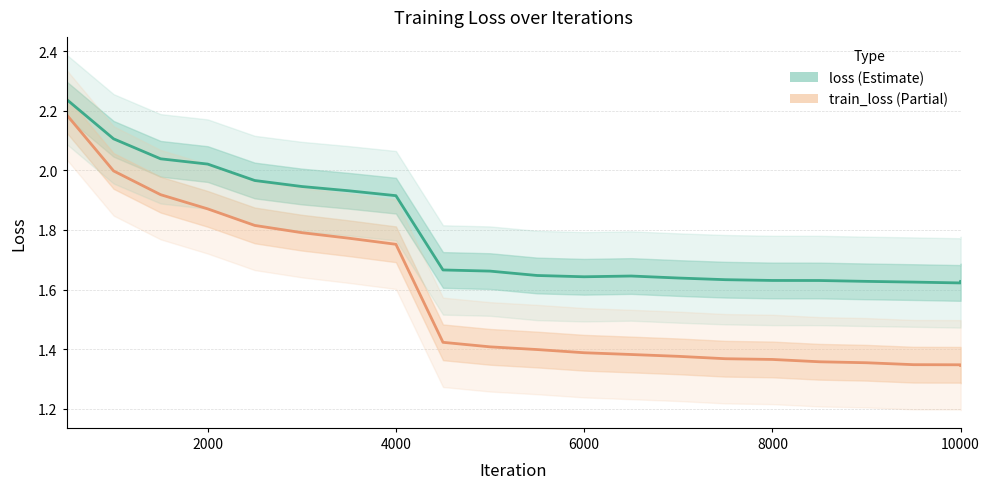

List the series in order of their overall mean, lowest first.

train_loss, loss